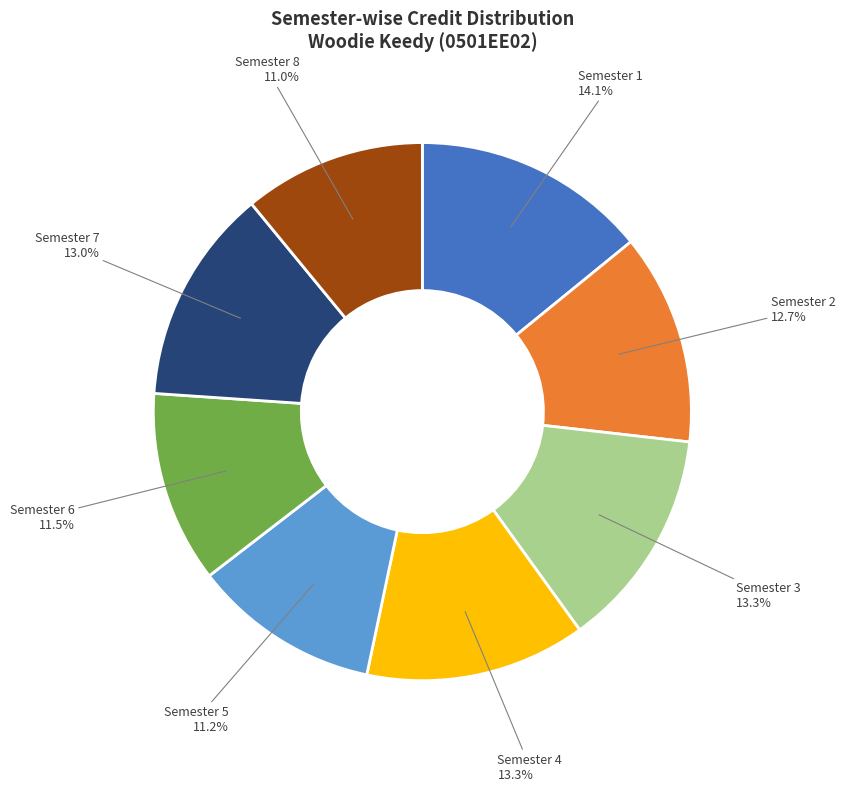

What percentage is the Semester 8 slice, to the nearest percent?

11%